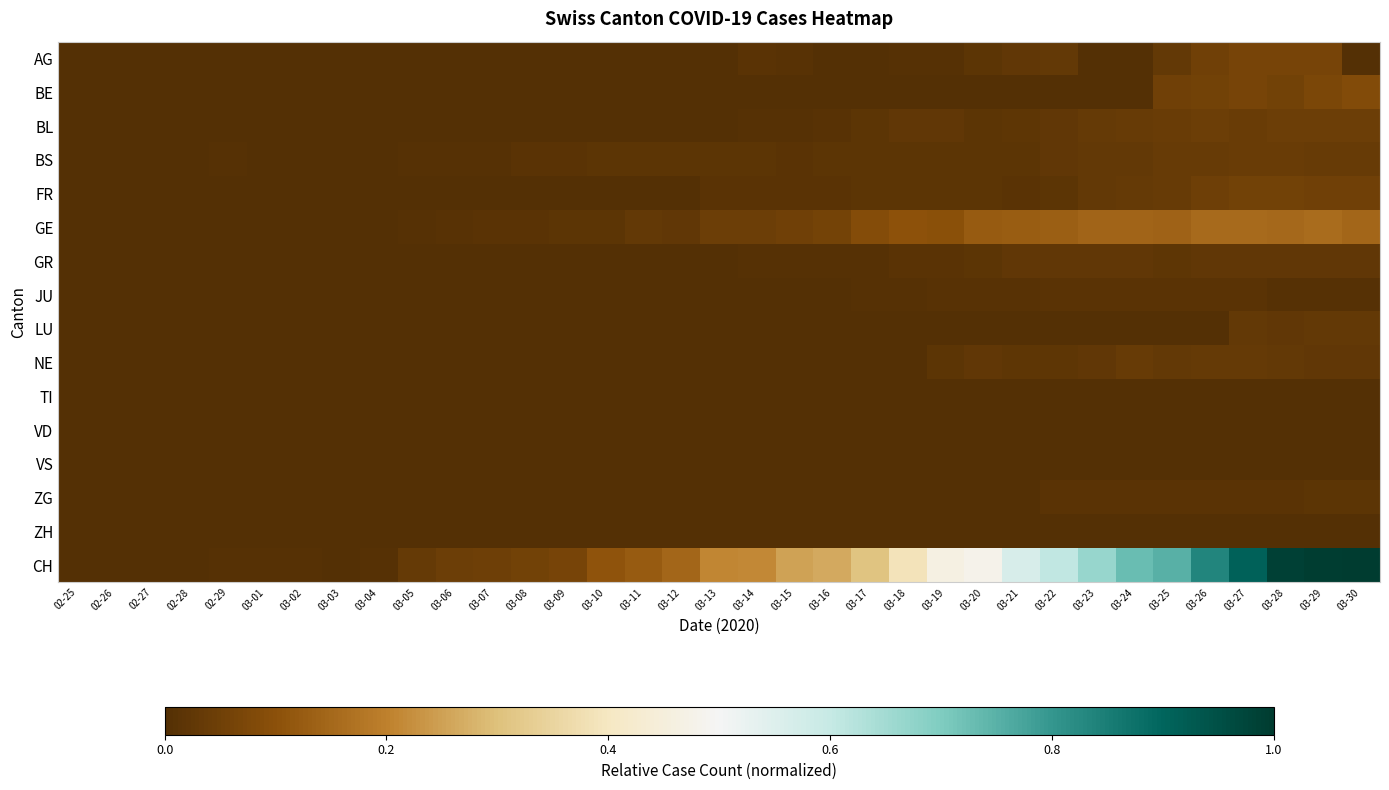

Which series has the largest range (max minus min)?

CH